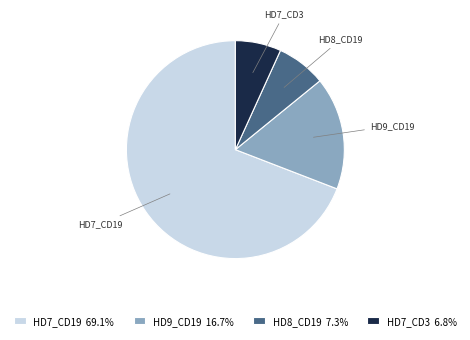

Does HD7_CD3 6.8% represent more than half of the total?

No